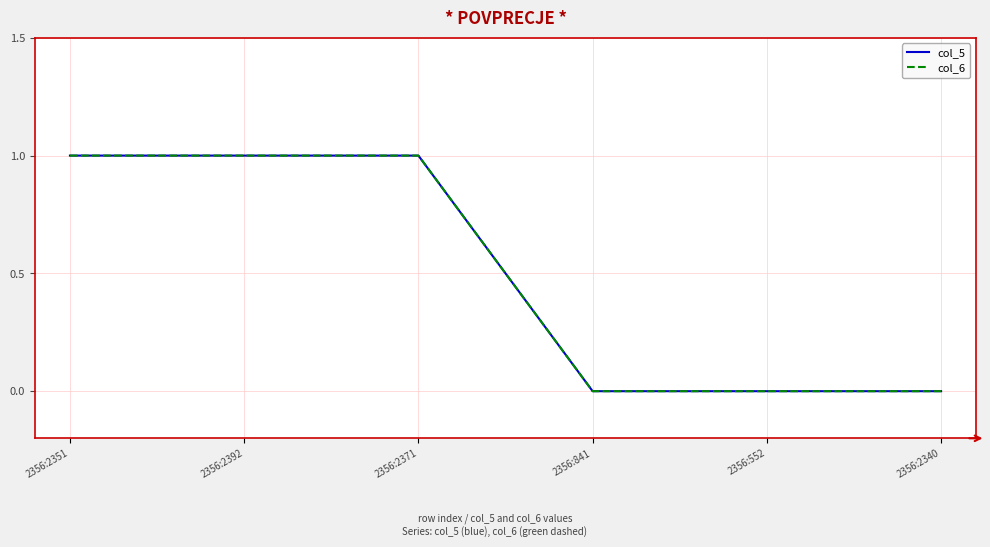

What is the label of the 2nd point from the left?

2356:2392